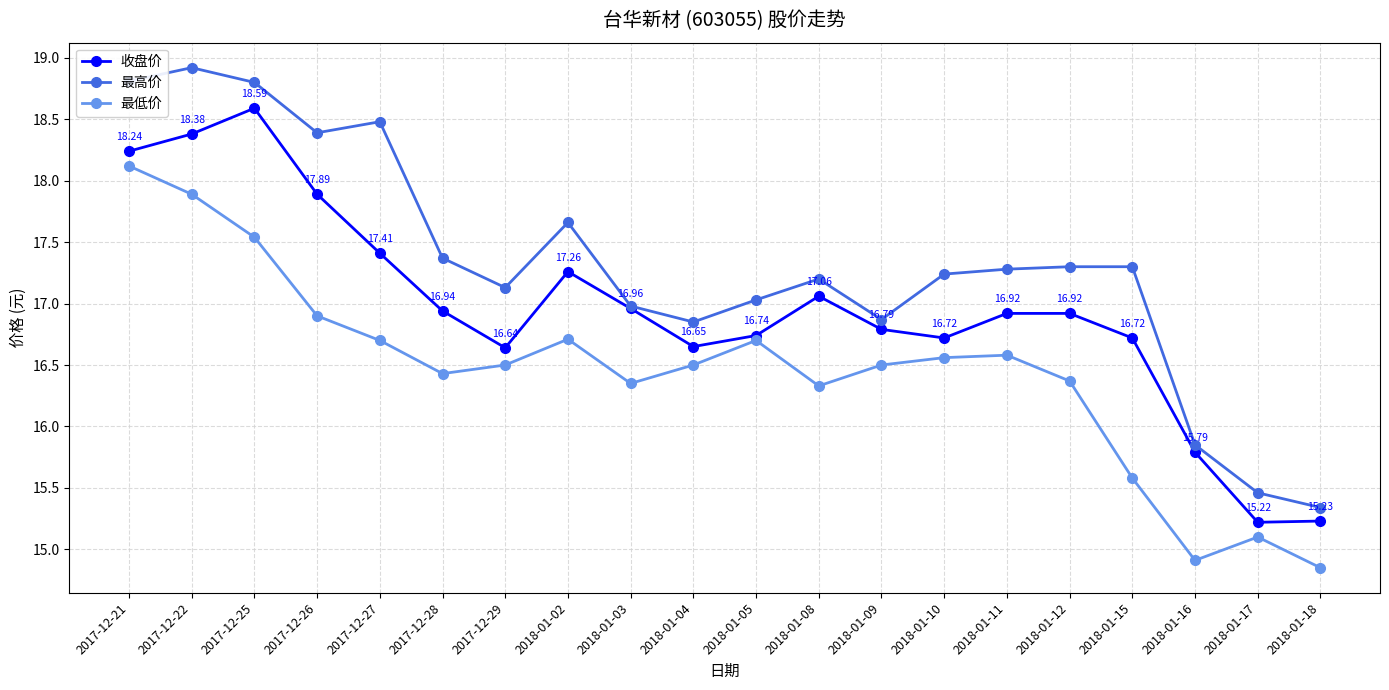

What is the sum of the 收盘价 values at 2018-01-18 and 2018-01-09?

32.0